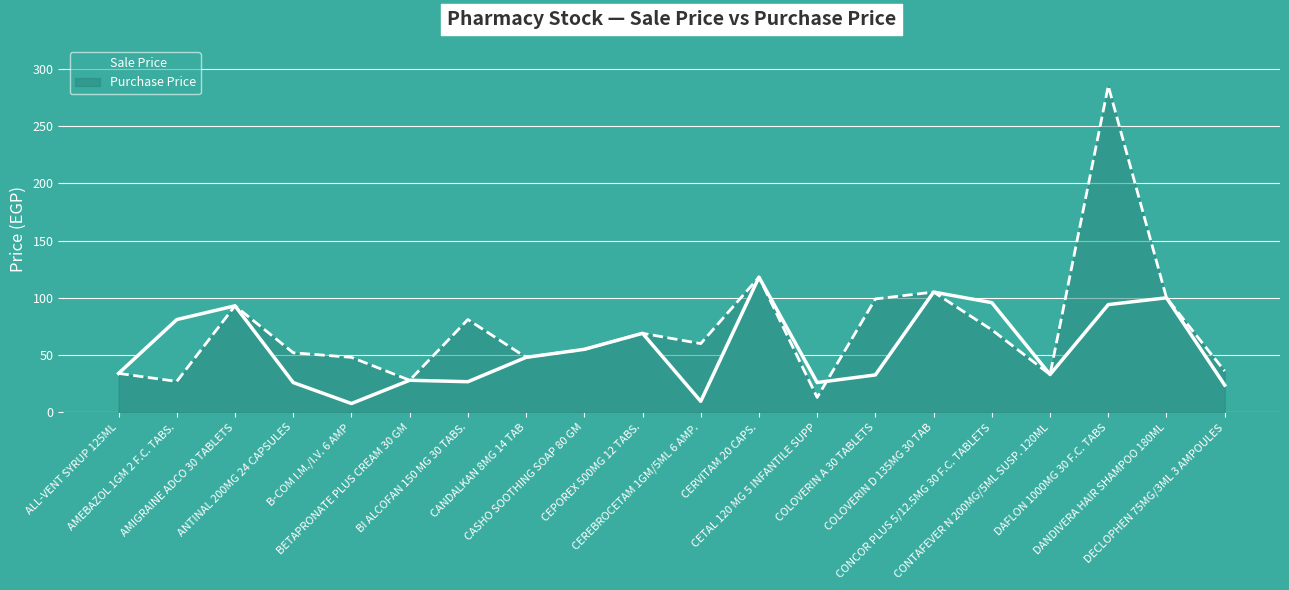

How many lines are shown in the chart?

2